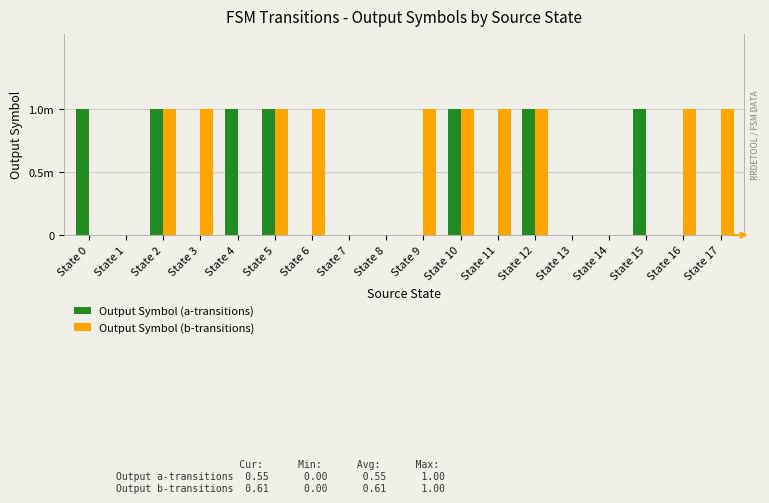

What are all the series names shown in the legend?

Output Symbol (a-transitions), Output Symbol (b-transitions)